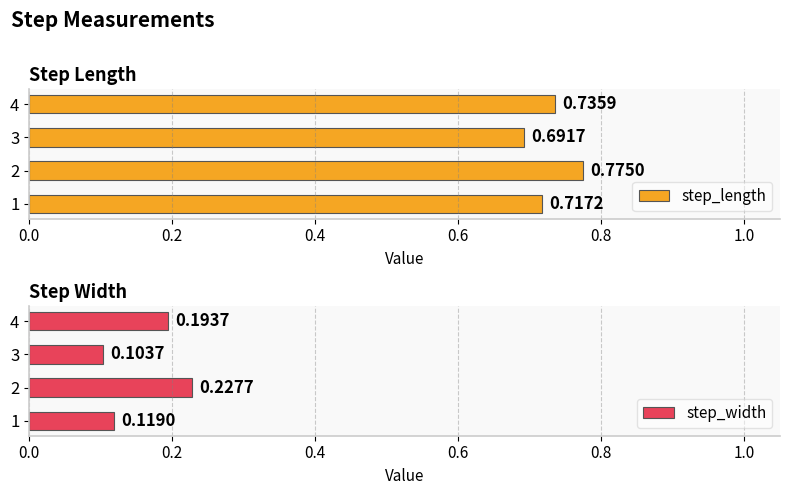

Which category has the lowest value in the step_width series?

3